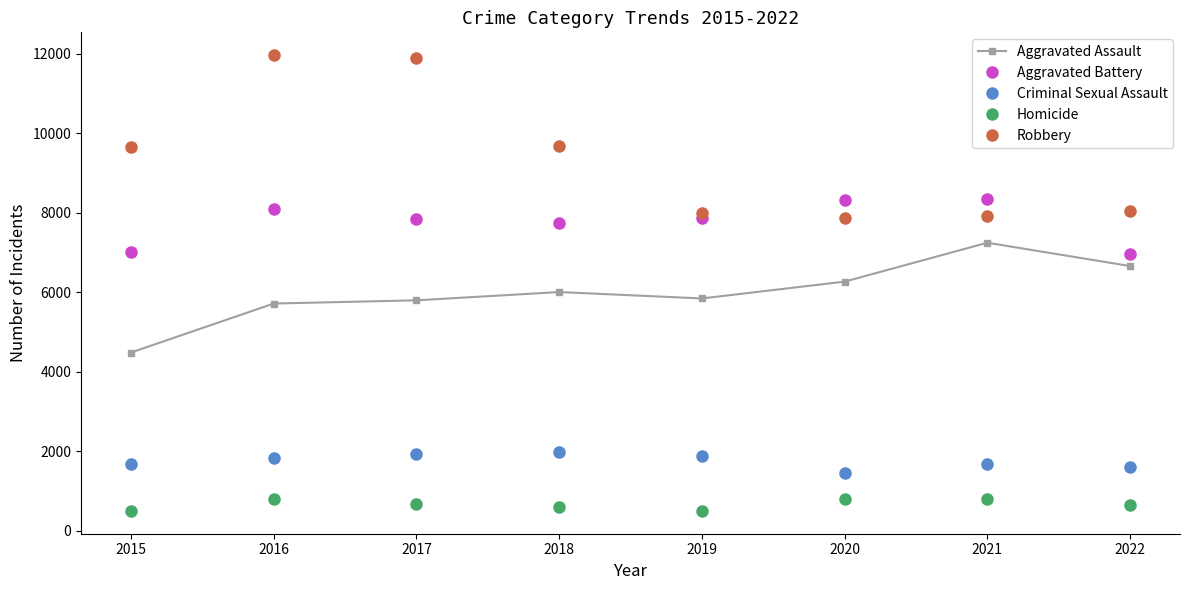

Which series changed the most between 2017 and 2020?

Robbery